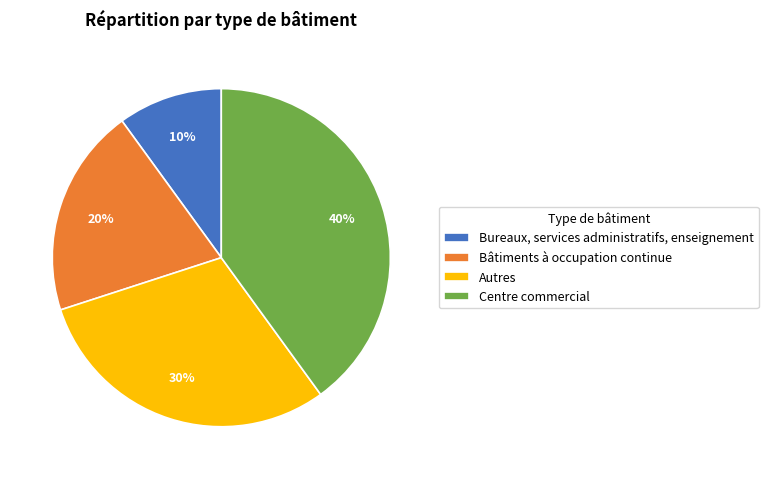

What is the largest slice in the pie chart?

Centre commercial